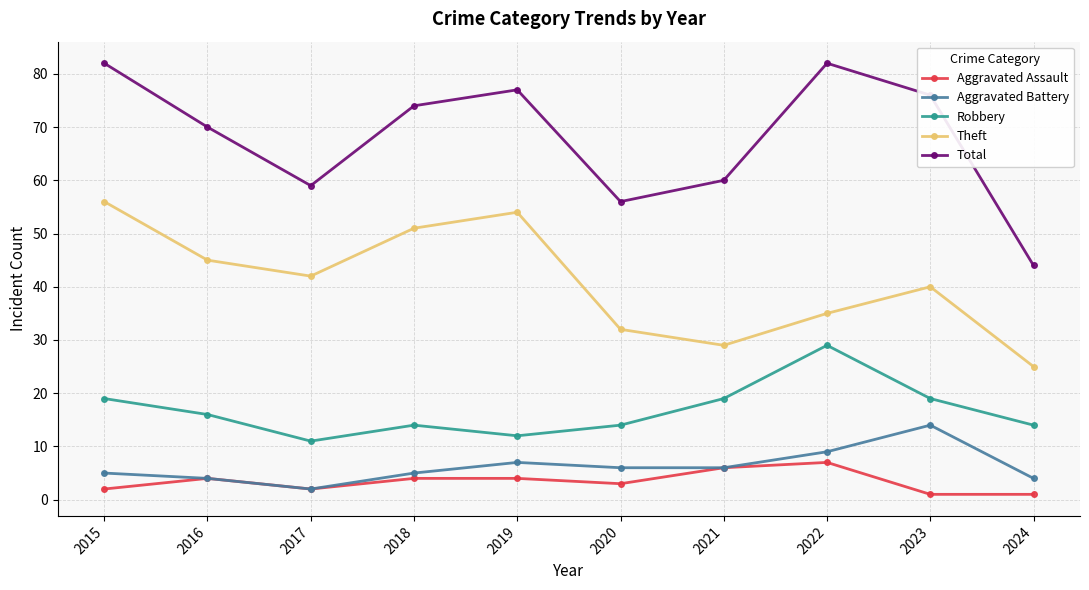

Count the Robbery values in the range 14 to 19.

7